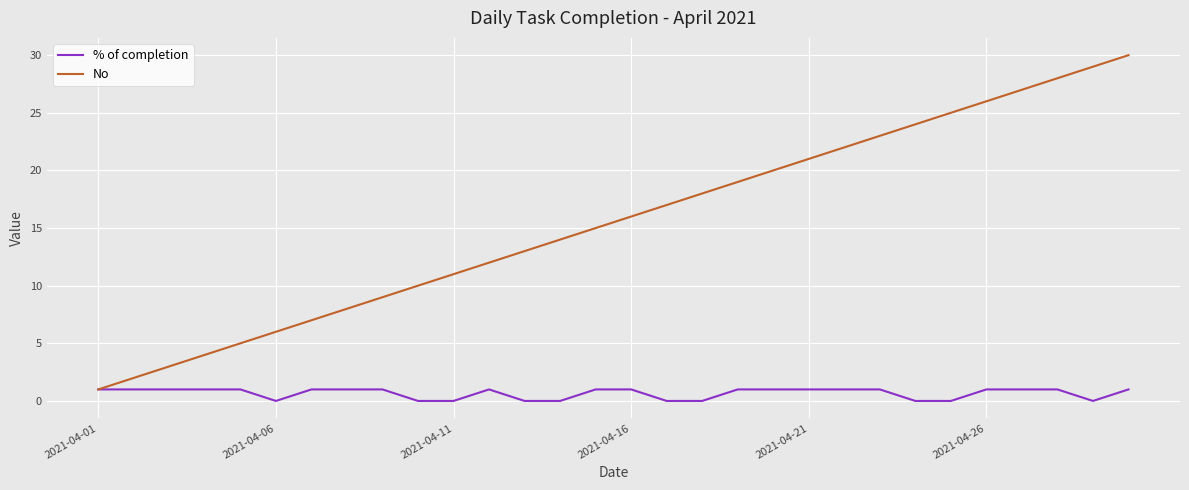

How many values in the % of completion series are below 1?

10